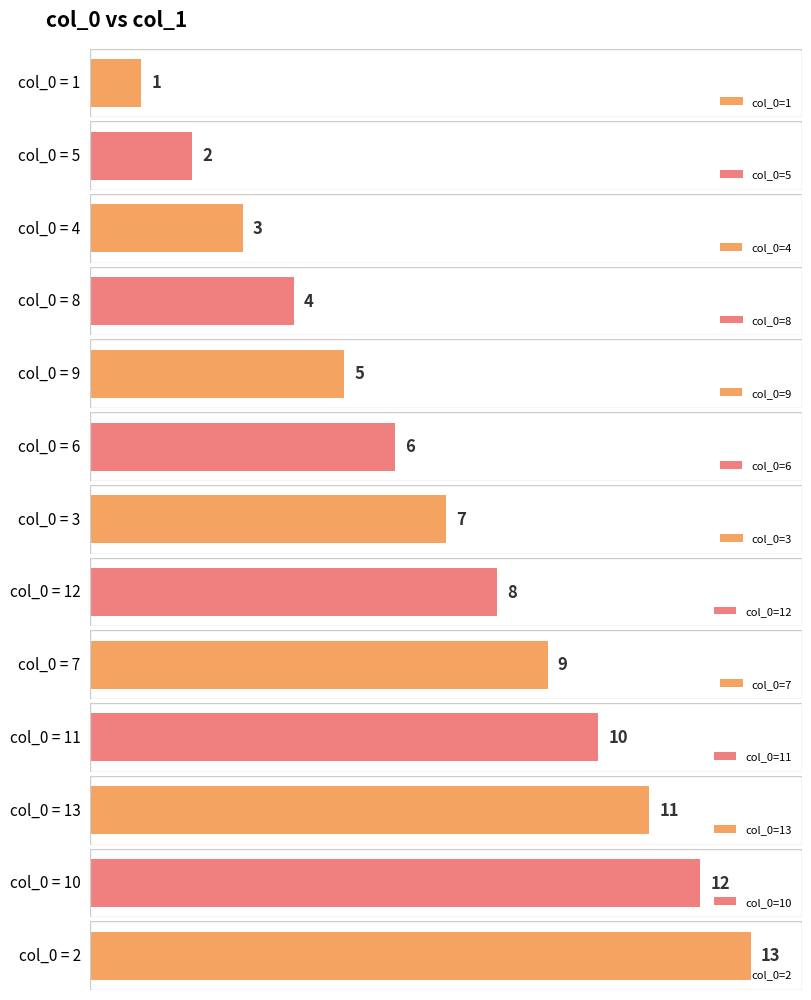

What is the sum of all values?

91